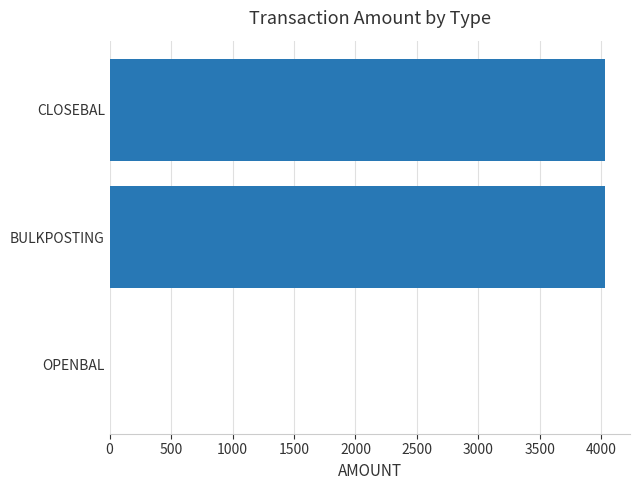

Reading bottom to top, extract all data points from this chart.

OPENBAL=0	BULKPOSTING=4032	CLOSEBAL=4032